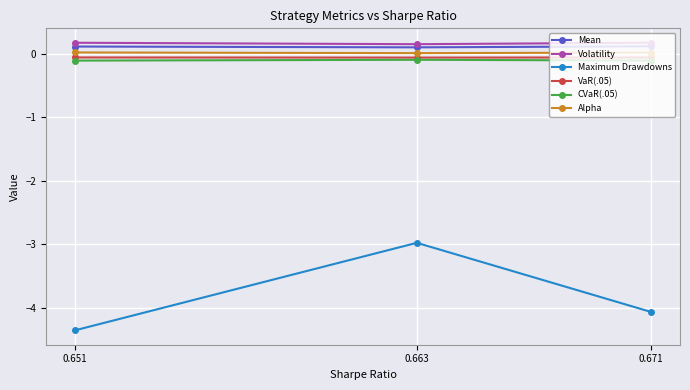

The Mean series shows 0.1 at 0.671. True or false?

True